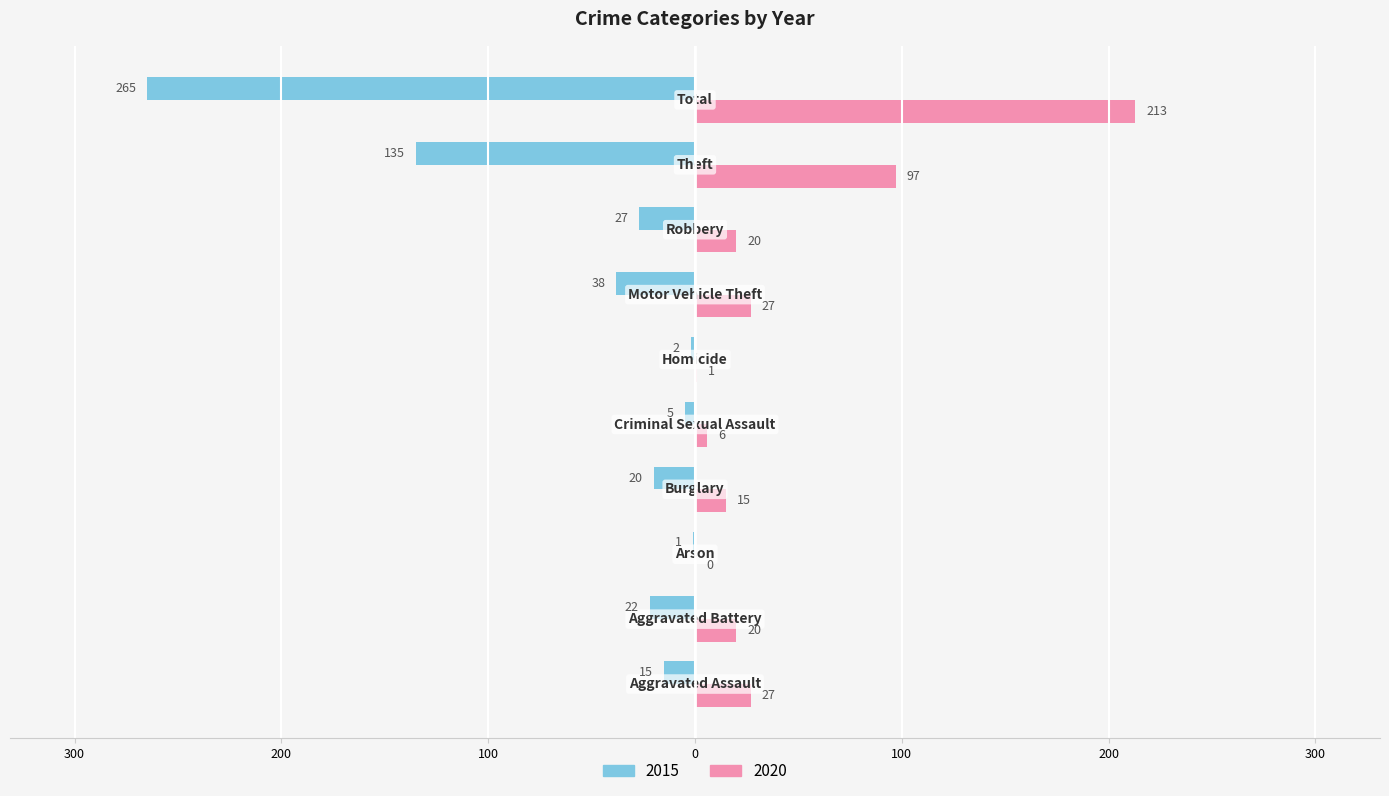

Reading left to right, what are all the values shown in this chart?

2015: -15	-22	-1	-20	-5	-2	-38	-27	-135	-265
2020: 27	20	0	15	6	1	27	20	97	213